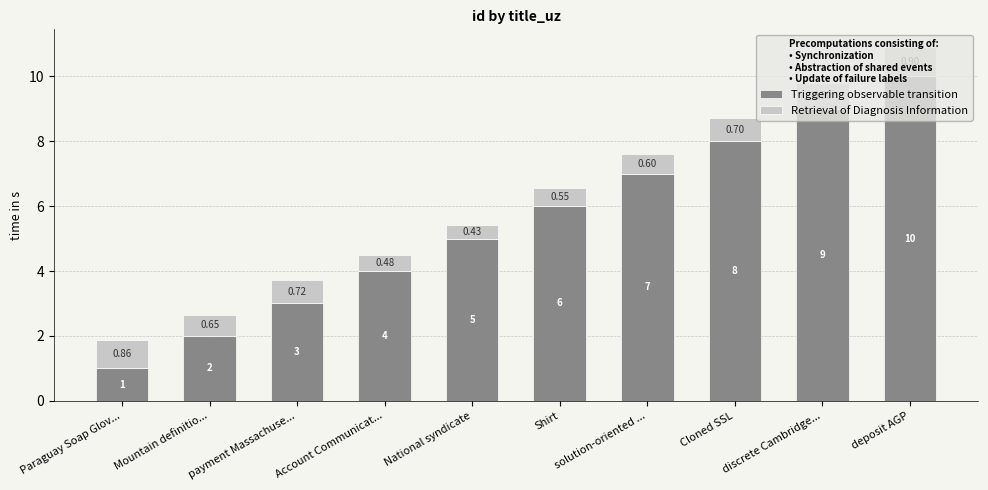

List the labels in order of Triggering observable transition value, smallest first.

Paraguay Soap Glov..., Mountain definitio..., payment Massachuse..., Account Communicat..., National syndicate, Shirt, solution-oriented ..., Cloned SSL, discrete Cambridge..., deposit AGP